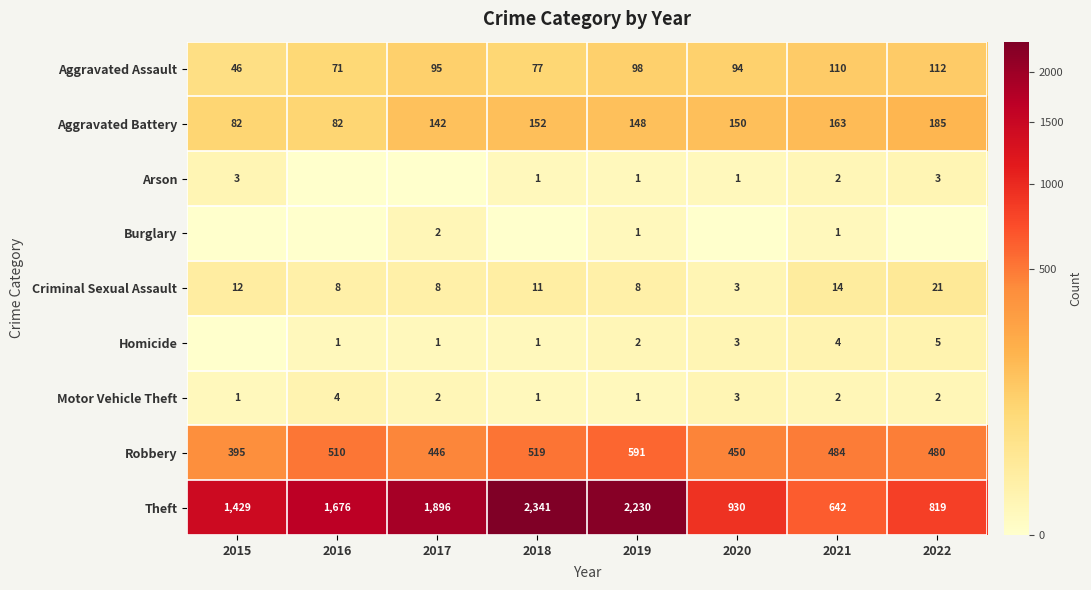

Which label corresponds to the largest value in the chart?

2018